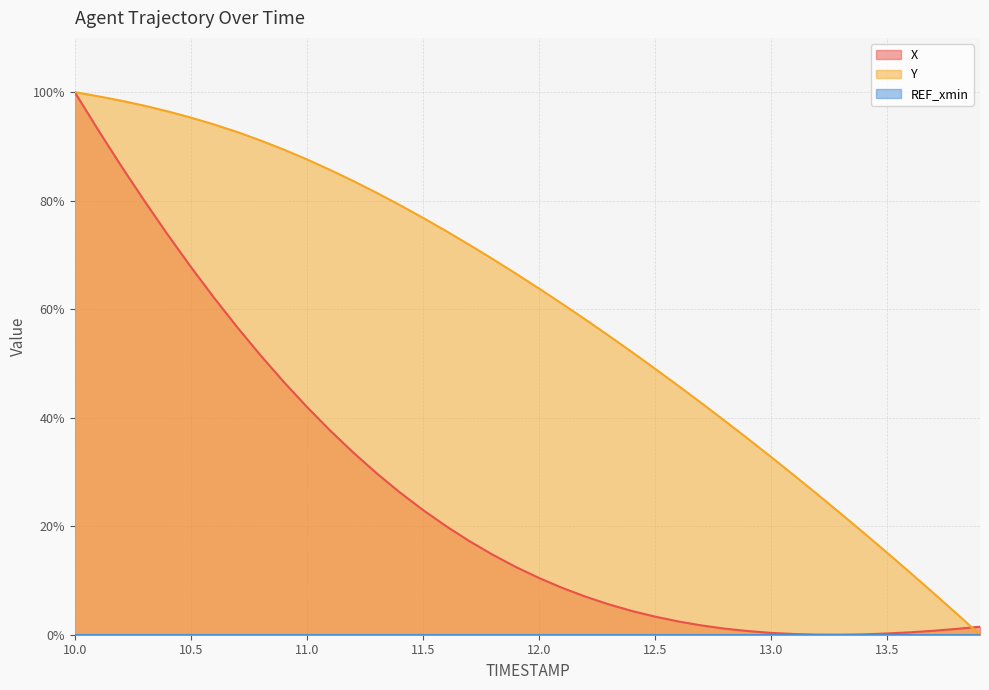

What is the highest value of the X series?

100.0